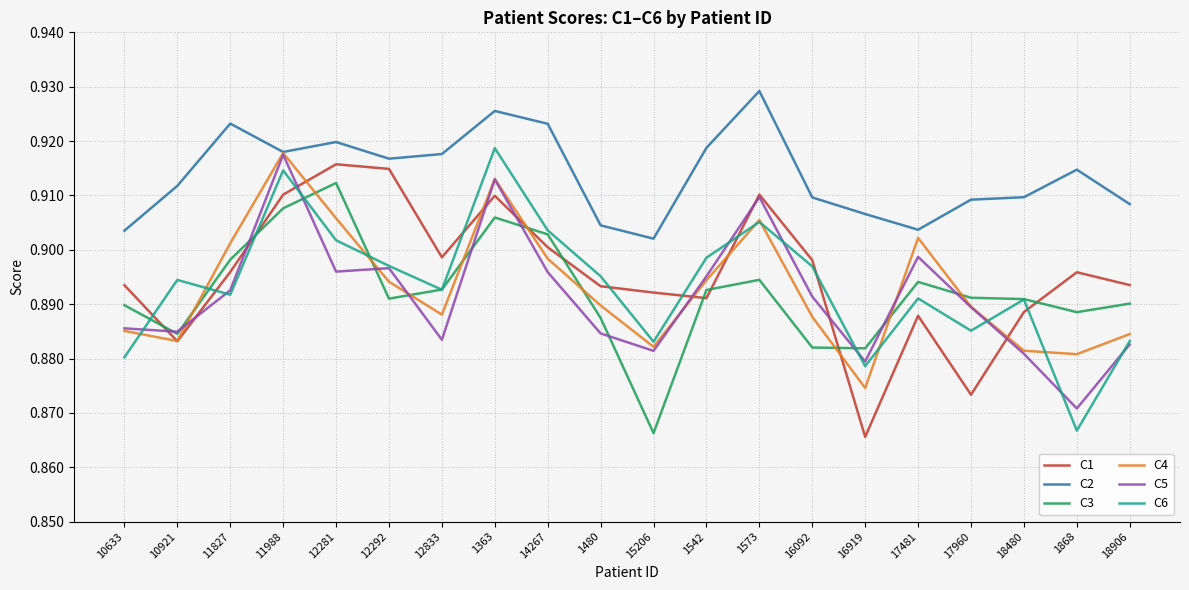

Which series changed the most between 10633 and 12292?

C1